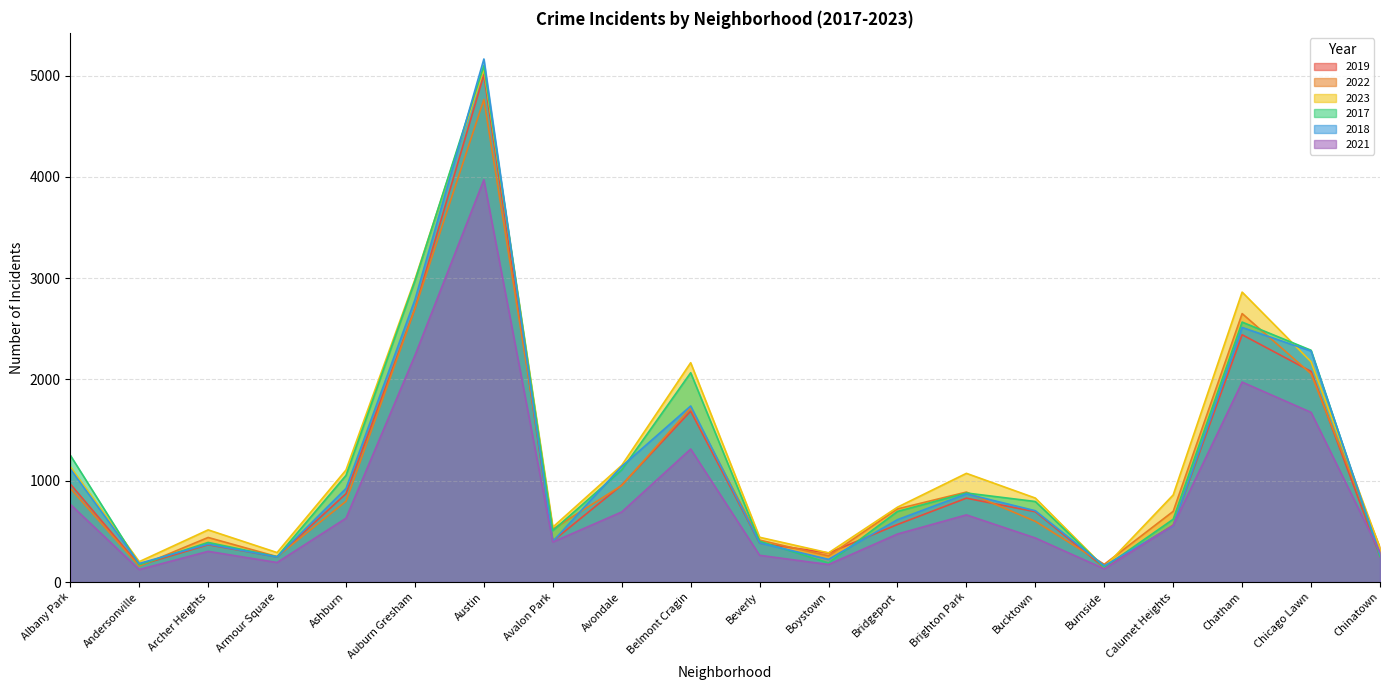

Rank the series at Albany Park from highest to lowest value.

2017, 2023, 2018, 2019, 2022, 2021